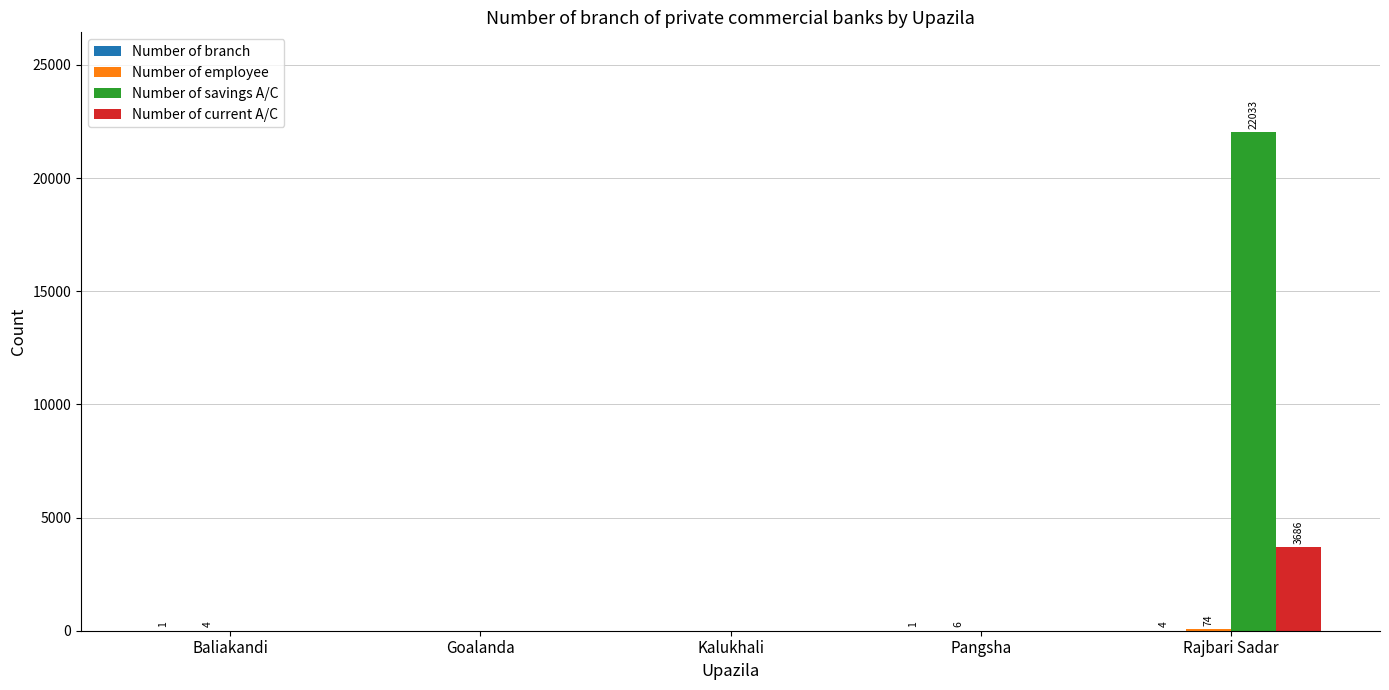

The value of Number of savings A/C at Rajbari Sadar is 22033. True or false?

True